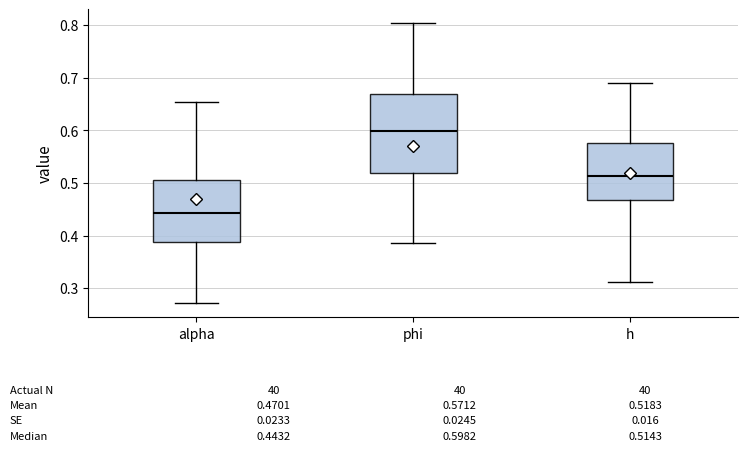

Which box has the highest median line?

phi